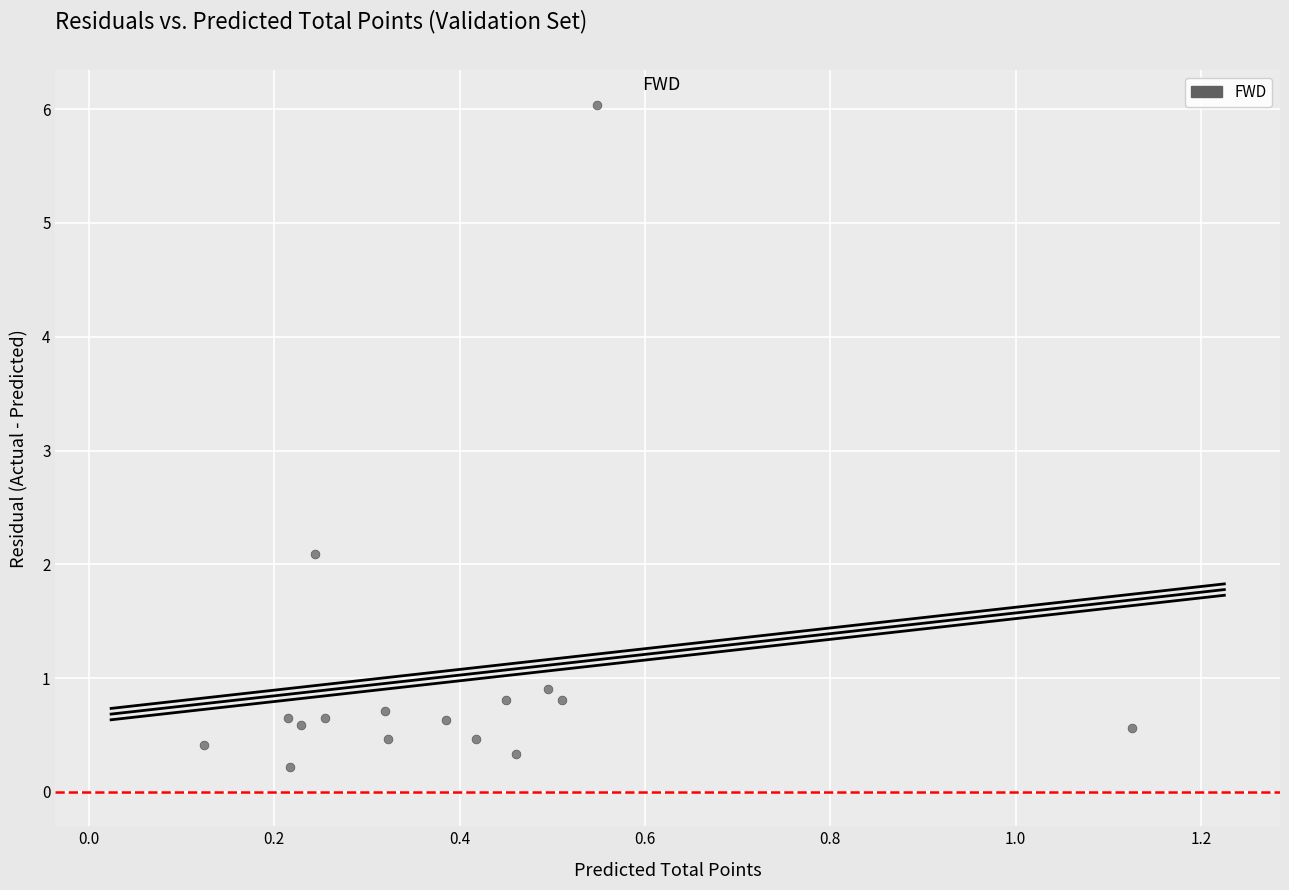

What Y value in the scatter plot is closest to 3?

2.1